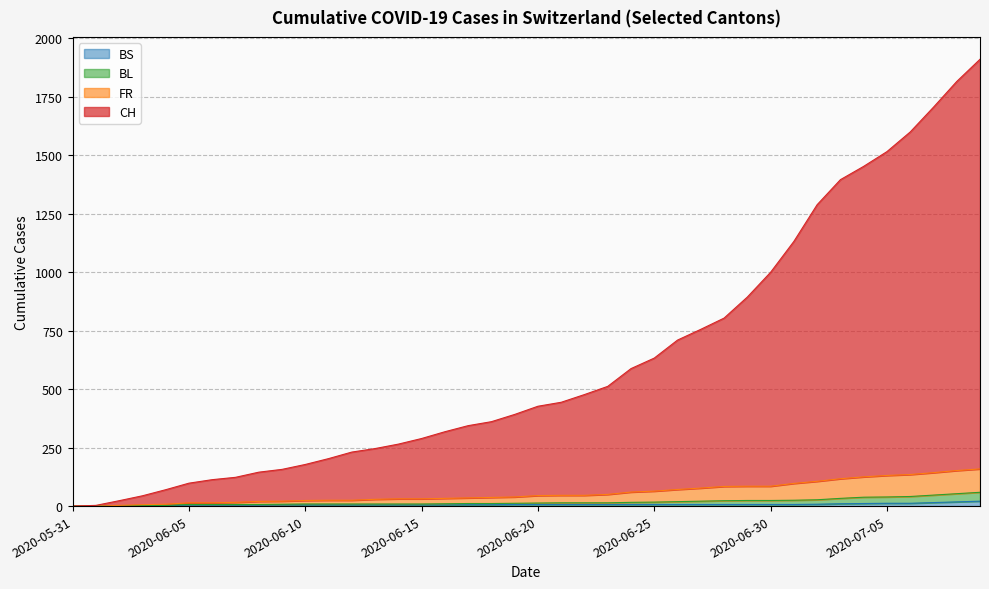

What is the label of the 11th point from the left?

2020-06-10